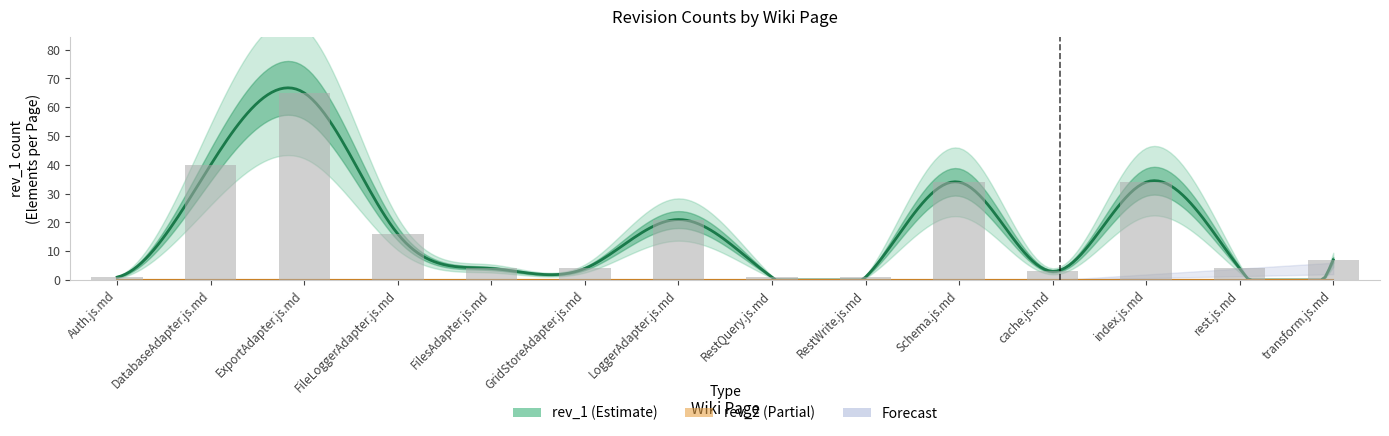

What is the approximate value at index.js.md, to the nearest 5?

35